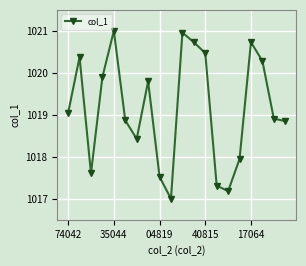

What is the greatest value displayed?

1021.0